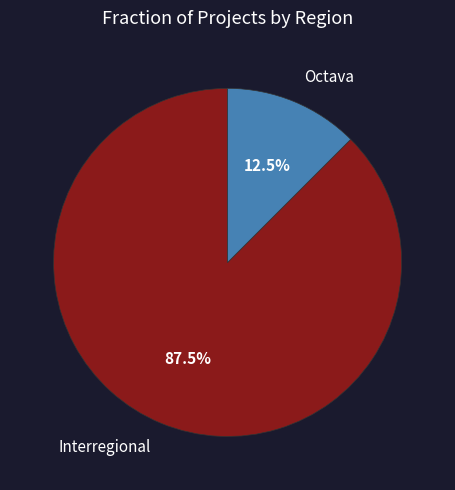

Is there a majority slice in this chart?

Yes